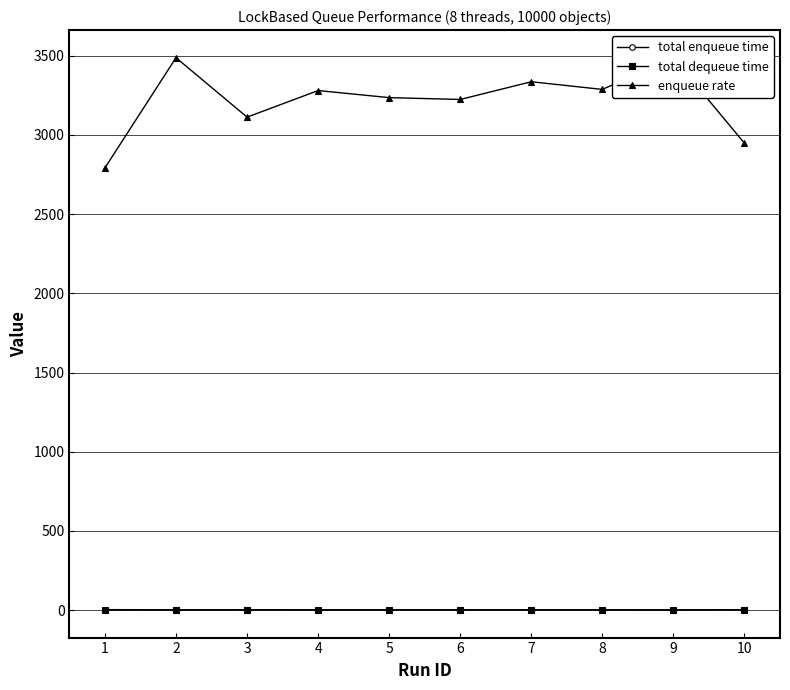

What value does the enqueue rate series have at 7?

3335.2